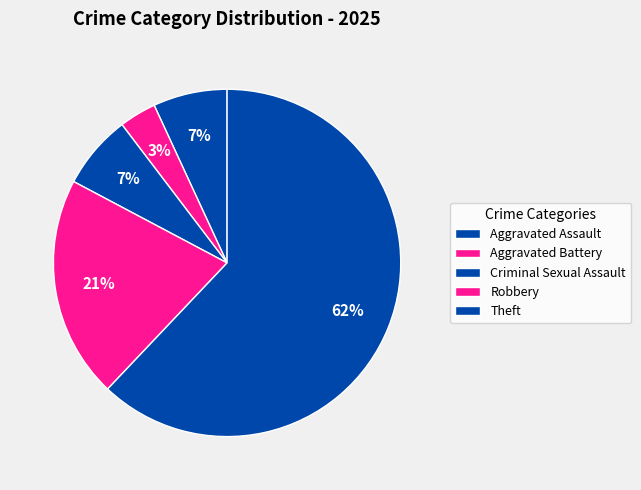

Which category has the biggest portion of the pie?

Theft